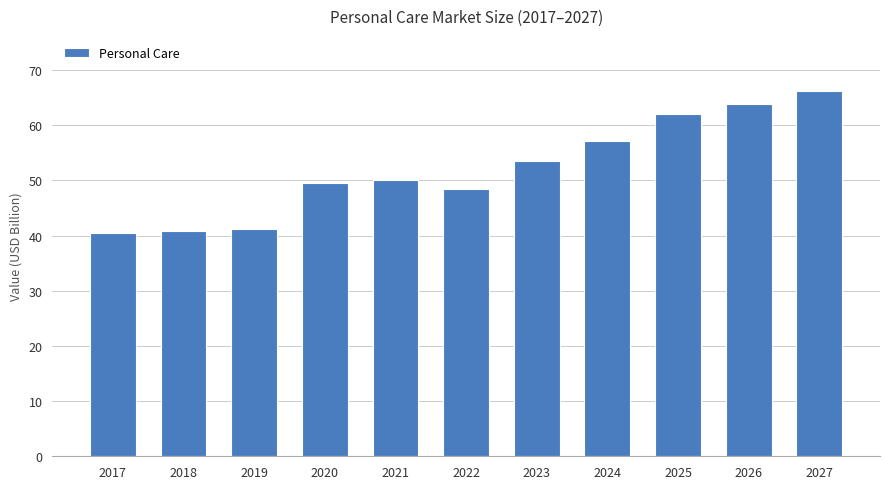

How many values are below 50?

5